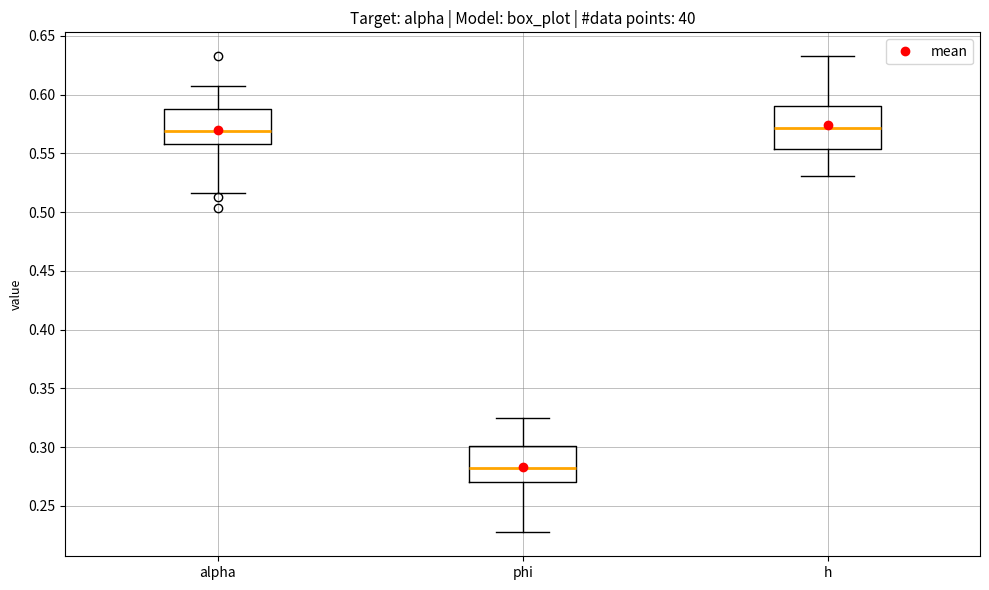

Reading left to right, read every box against the y-axis: the position of its median line, the range the box covers, and the ends of its whiskers. The values are not printed on the chart, so give them approximately, as read against the axis.

alpha: median 0.570, box 0.560 to 0.590, whiskers 0.515 to 0.605
phi: median 0.280, box 0.270 to 0.300, whiskers 0.225 to 0.325
h: median 0.570, box 0.555 to 0.590, whiskers 0.530 to 0.635